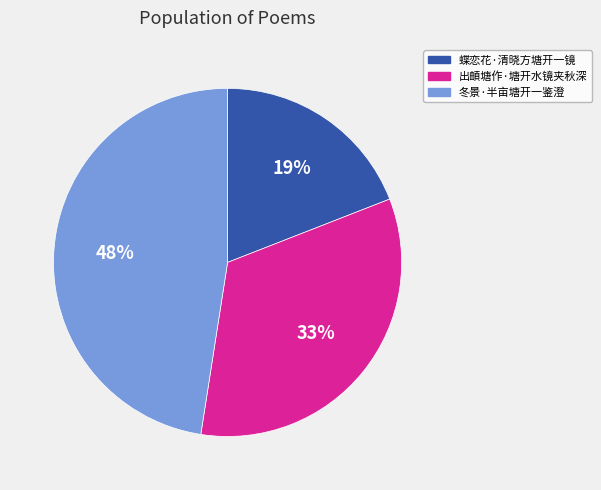

To the nearest percent, what portion does 冬景·半亩塘开一鉴澄 represent?

48%